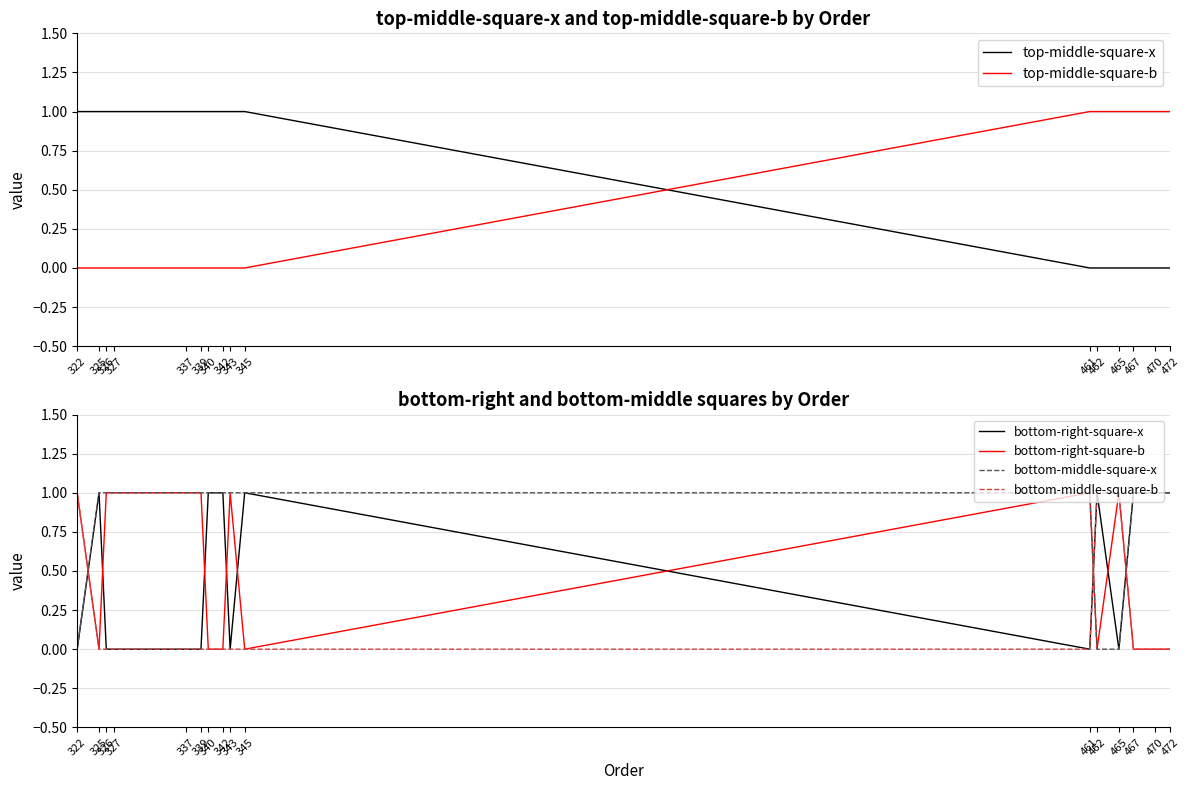

Rank the series at 343 from highest to lowest value.

top-middle-square-x, bottom-right-square-b, bottom-middle-square-x, top-middle-square-b, bottom-right-square-x, bottom-middle-square-b